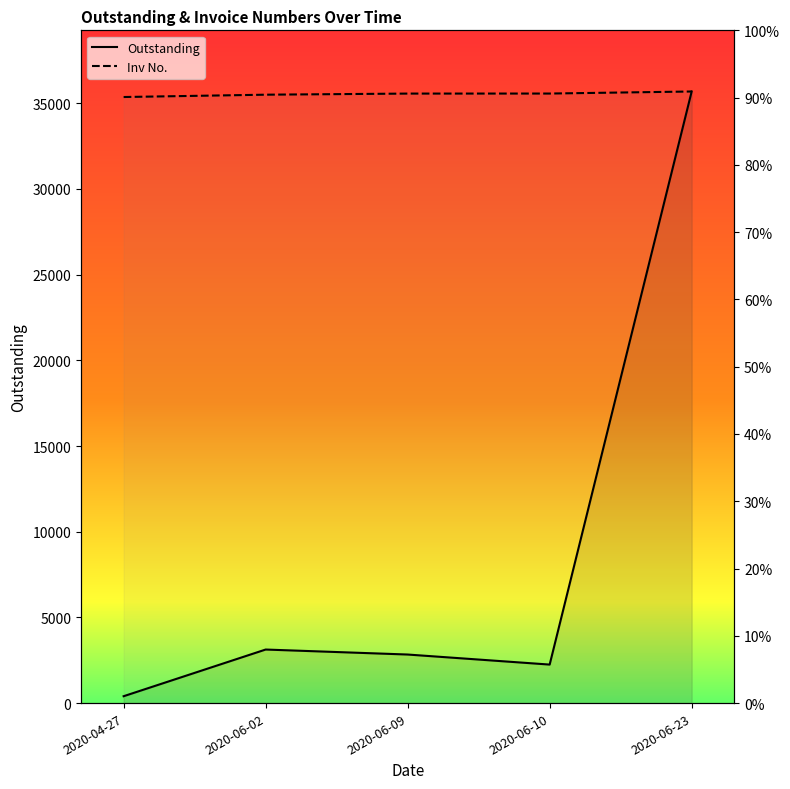

Which label corresponds to the smallest value in the chart?

2020-04-27